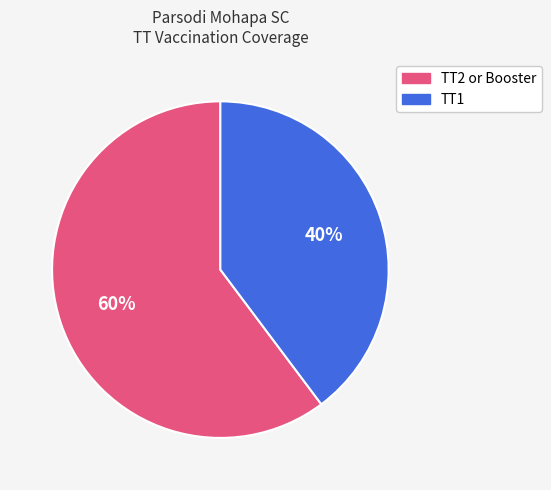

Is there a majority slice in this chart?

Yes